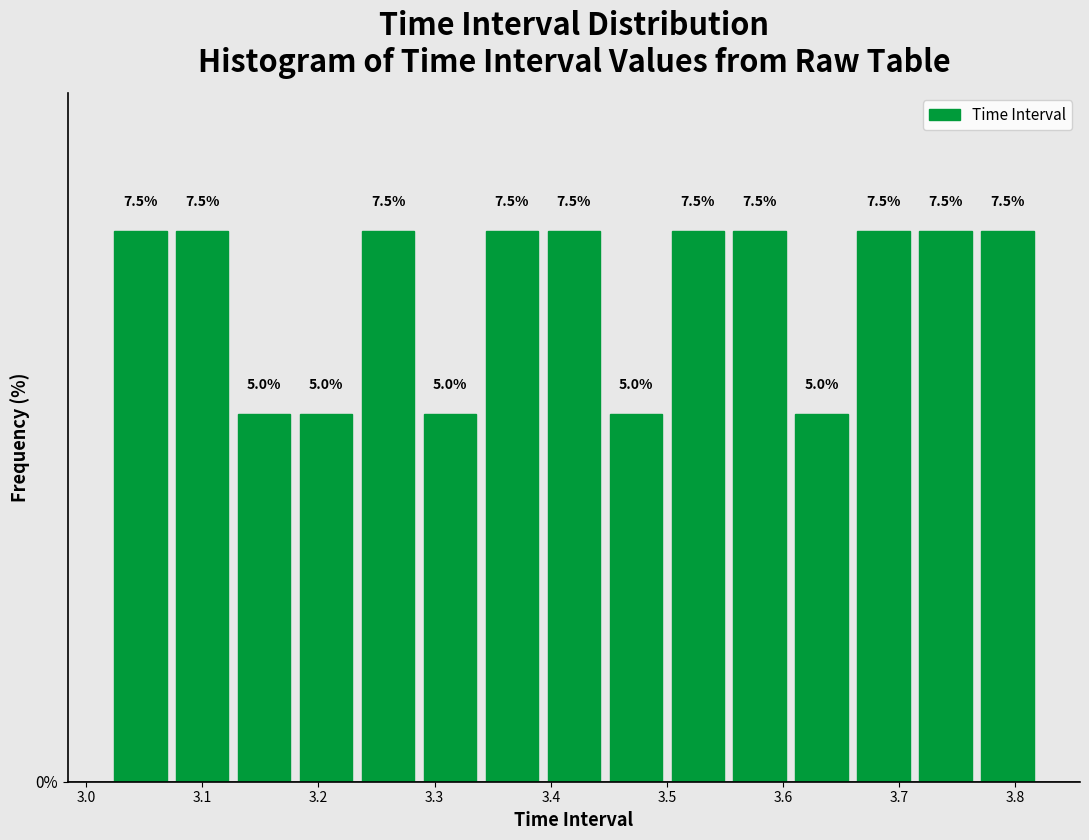

How tall is the bar that spans 3.50 to 3.55 on the x-axis? The bar edges are not printed on the chart, so give them approximately, as read against the axis.

7.5